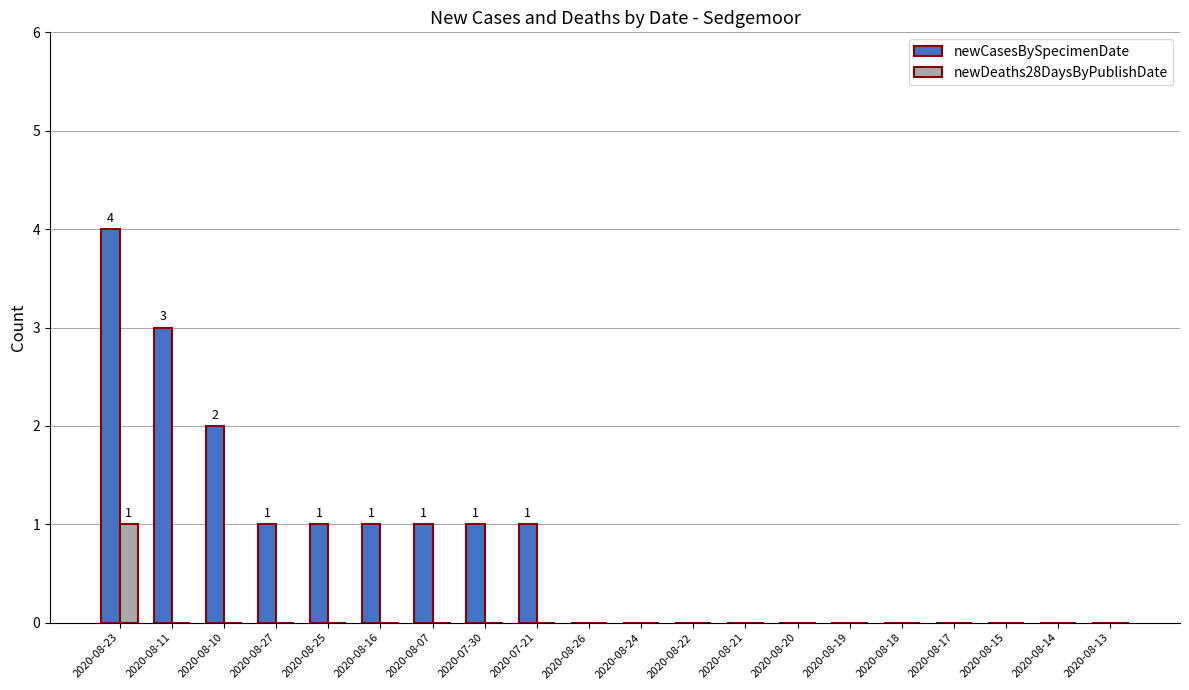

What is the spread (max minus min) of values at 2020-08-16?

1